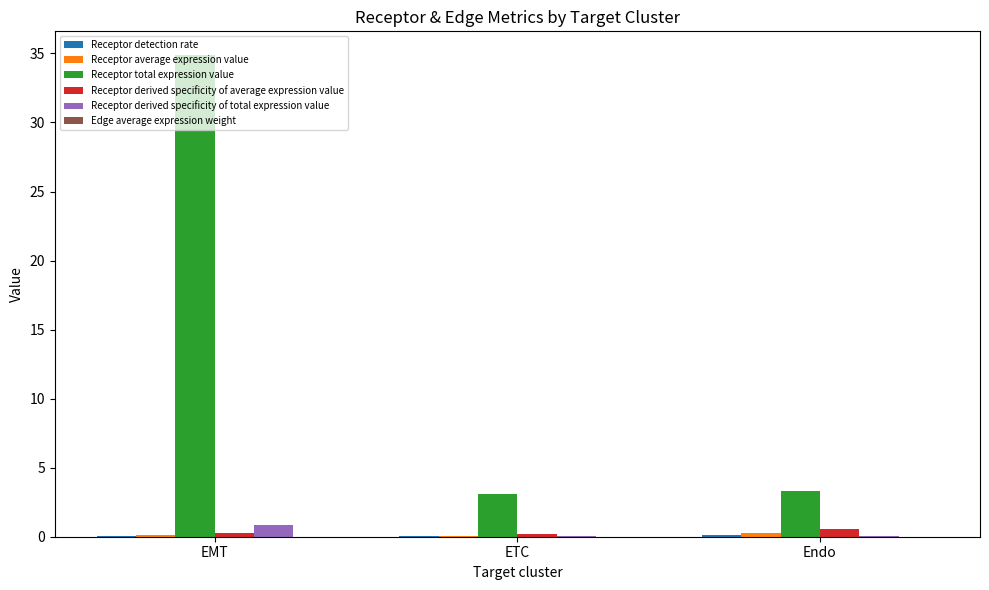

What is the average value of the Receptor total expression value series?

13.8